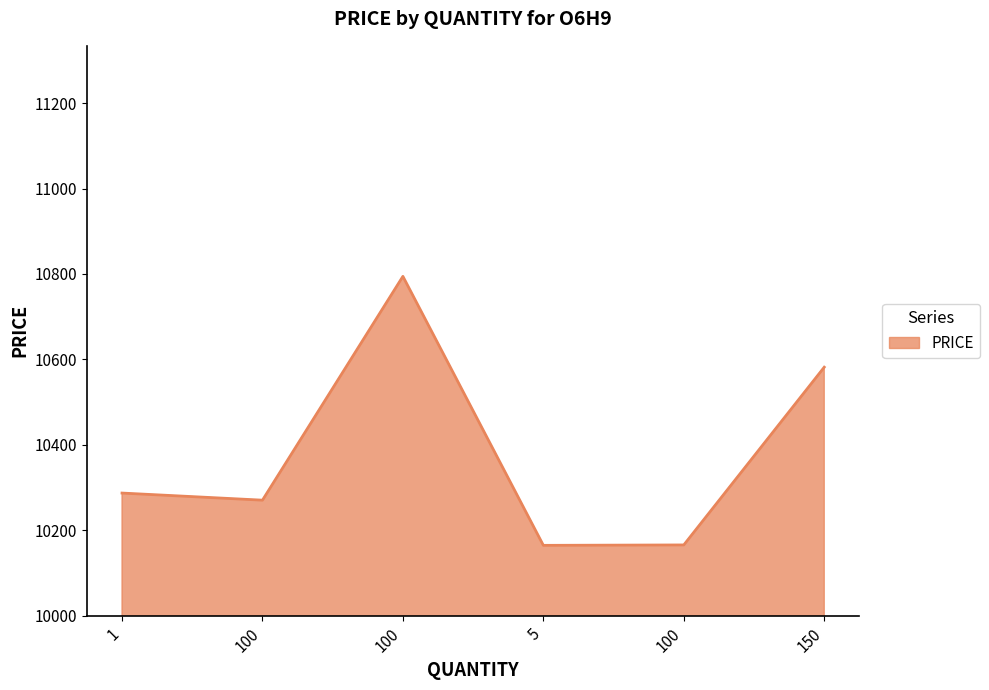

Count the number of data series in this chart.

1